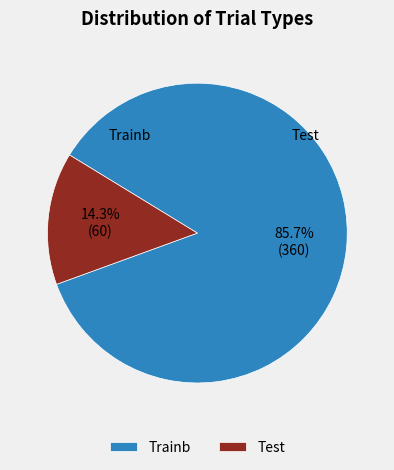

Is there a majority slice in this chart?

Yes